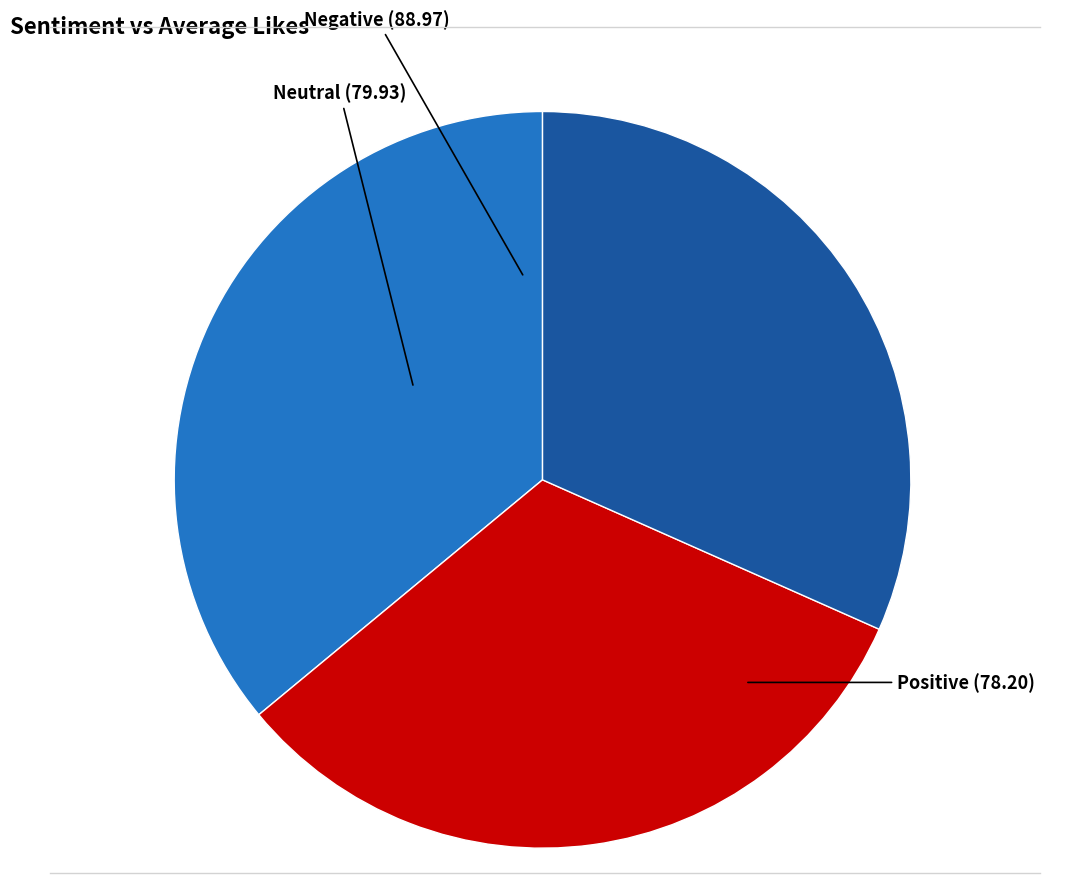

Rank the categories by value from highest to lowest.

Negative, Neutral, Positive